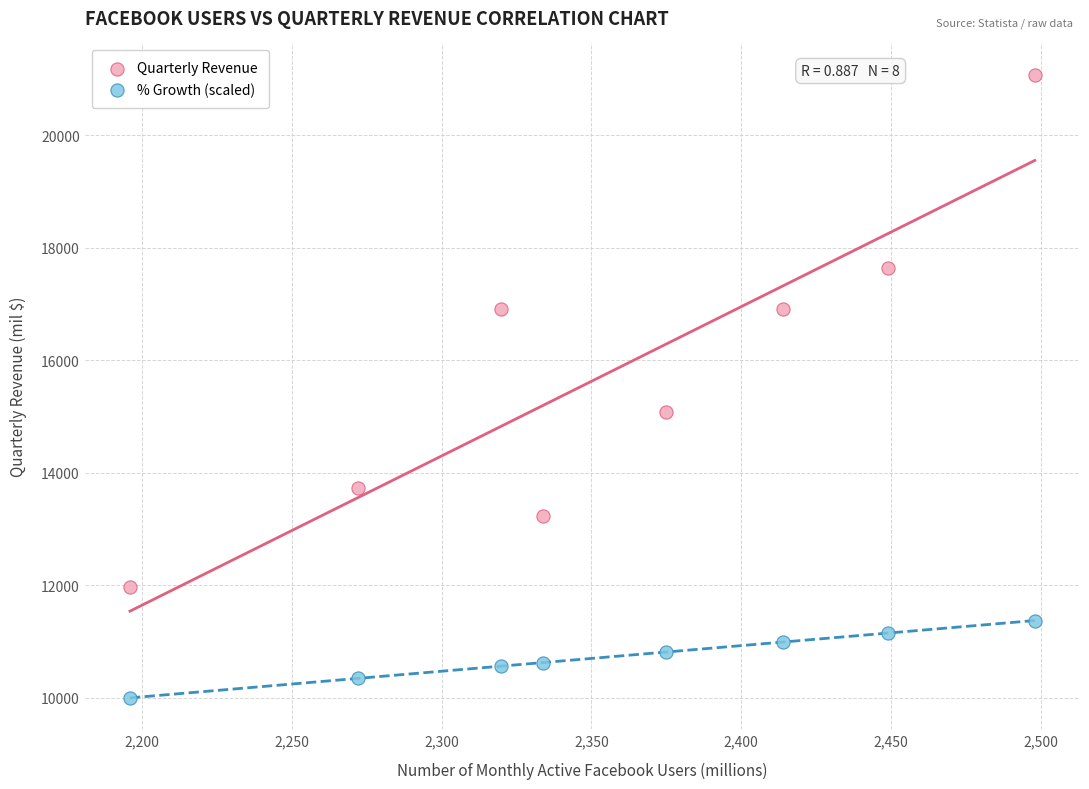

Which series reaches the minimum Y coordinate?

% Growth (scaled)